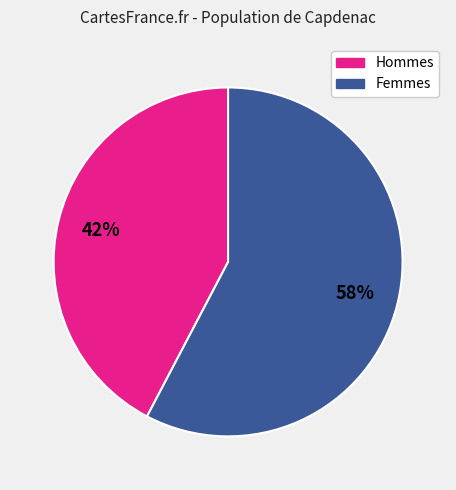

To the nearest percent, what is the average slice percentage?

50%